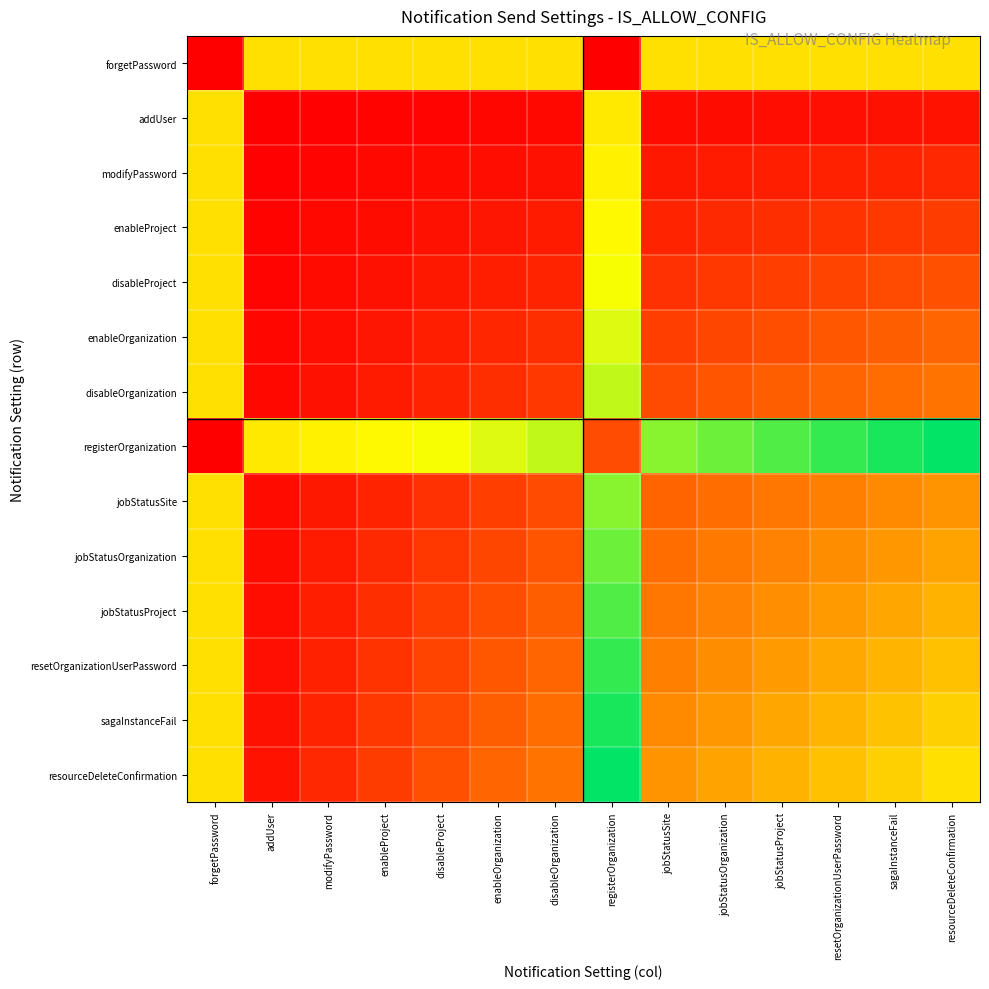

Which label corresponds to the smallest value in the chart?

forgetPassword